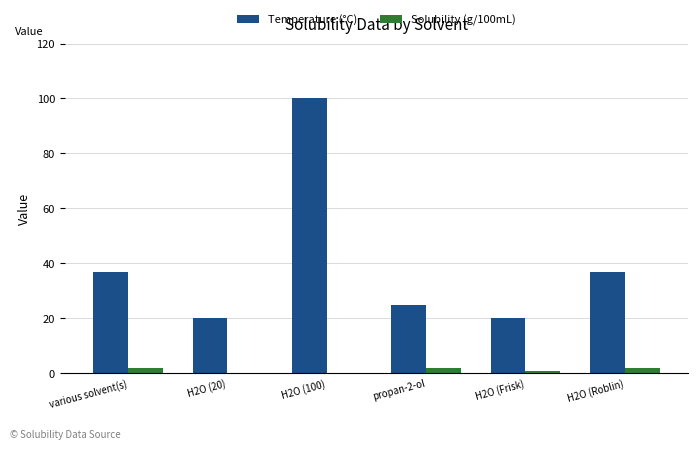

Between H2O (20) and H2O (Roblin), which series saw the biggest shift?

Temperature (°C)